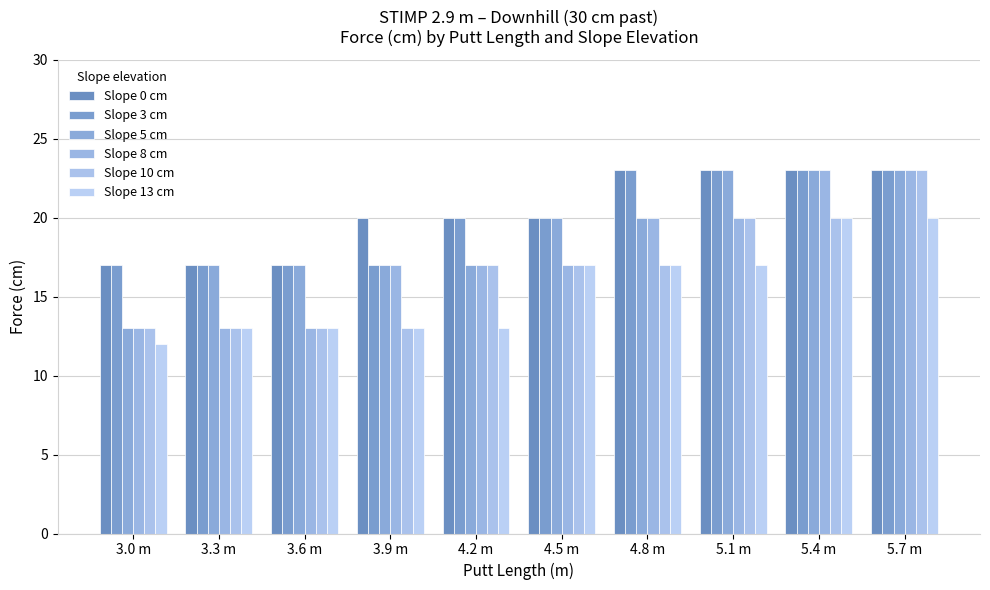

What is the approximate value of Slope 13 cm at 4.5 m?

17